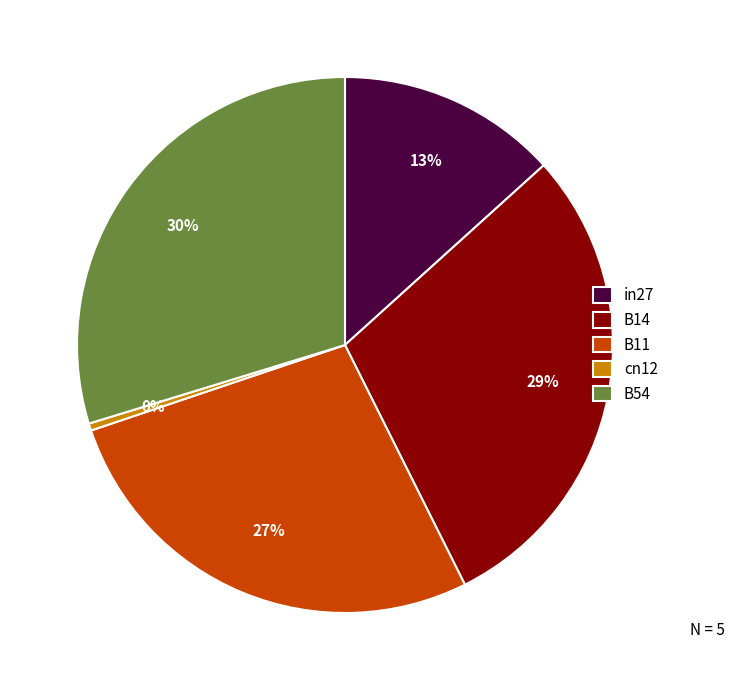

Which slice is the smallest?

cn12